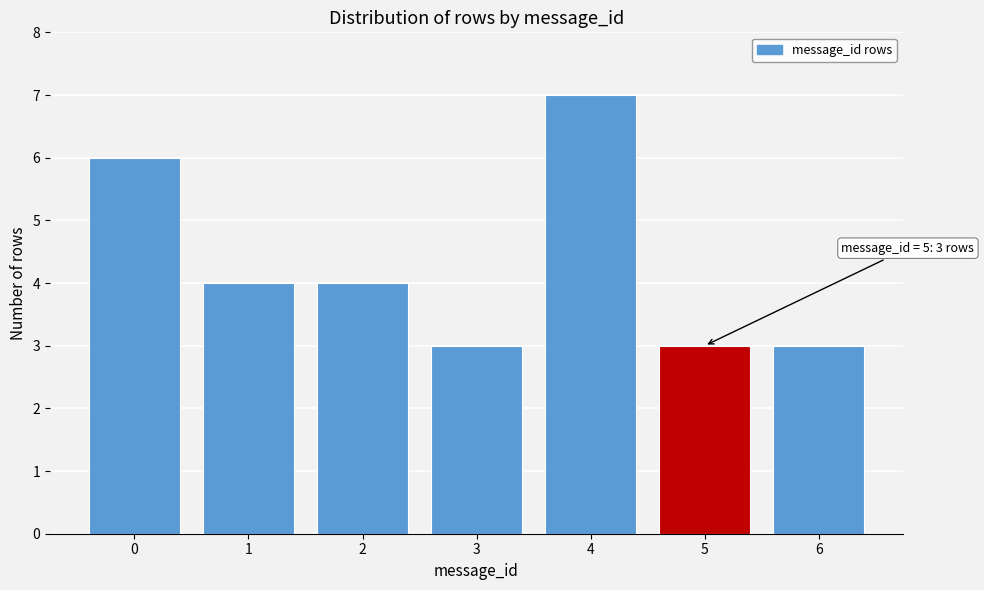

Reading right to left, list all the values displayed in this chart.

6=3	5=3	4=7	3=3	2=4	1=4	0=6